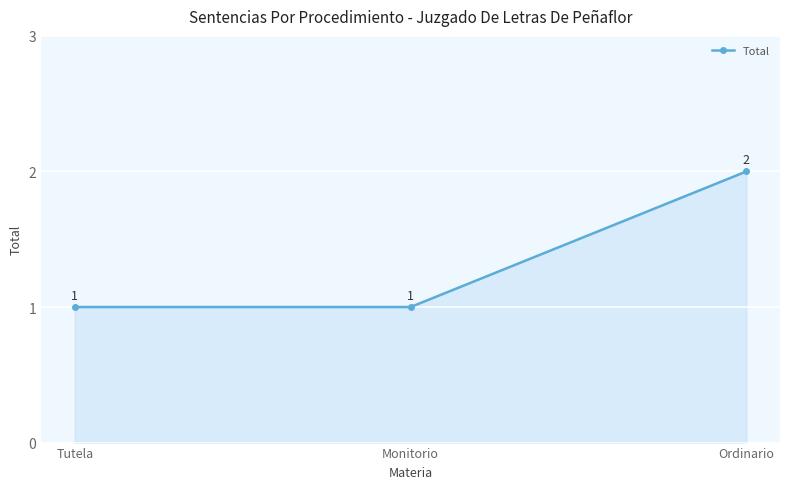

Is it true that the value at Monitorio is 1?

True